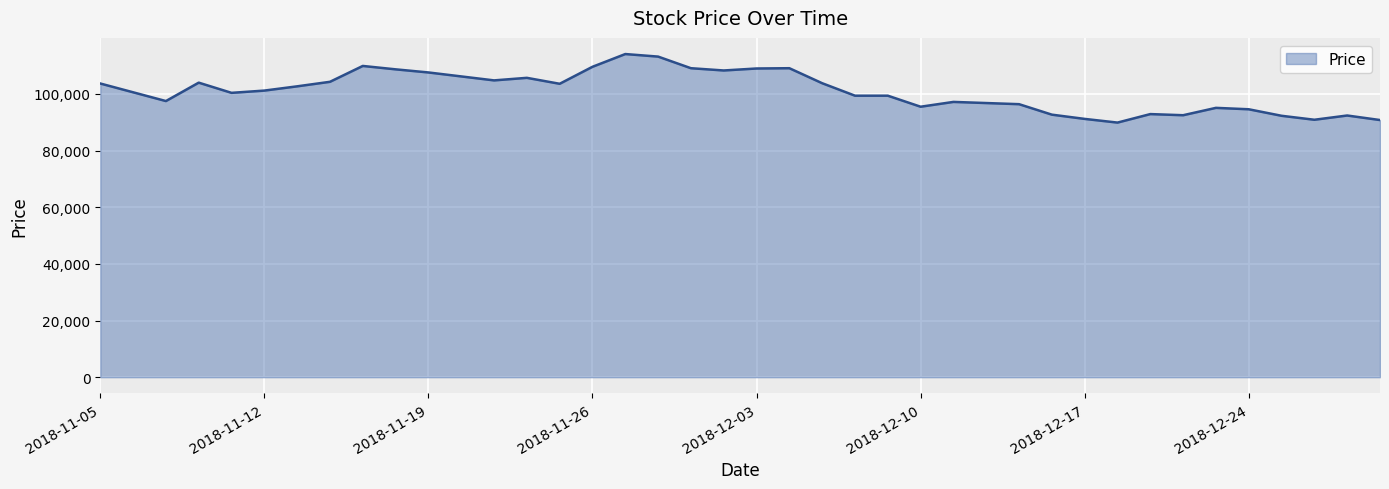

What is the greatest value displayed?

114100